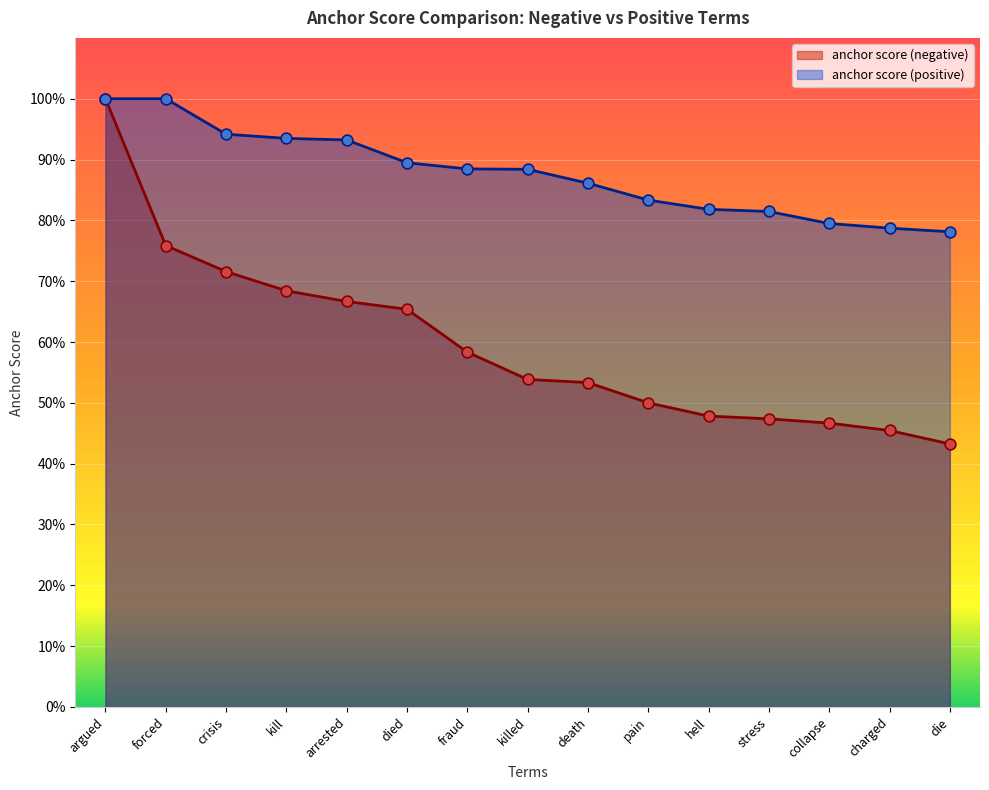

At how many categories does at least one series exceed 0?

15